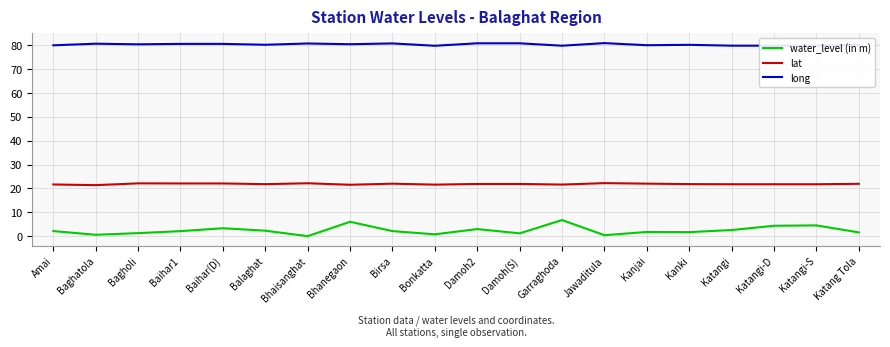

Is it true that water_level (in m) equals 1.8 at Kanjai?

True